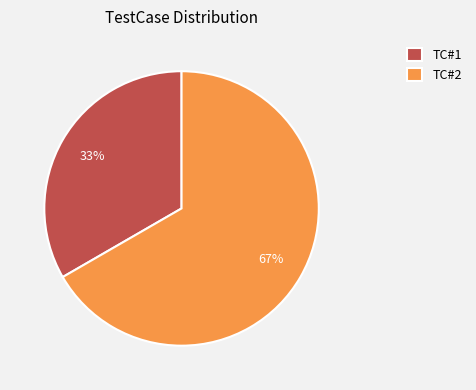

True or false: TC#2 accounts for 59% of the total.

False